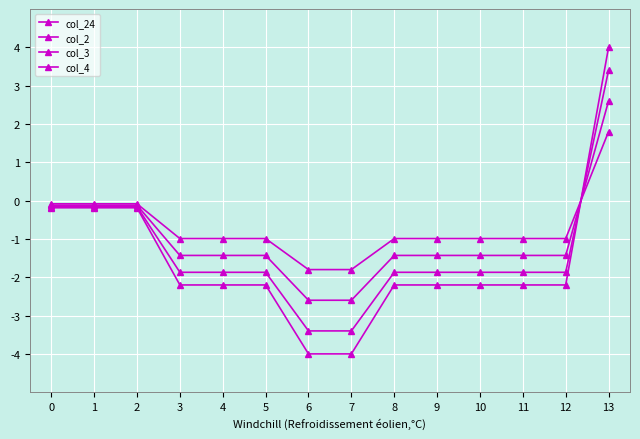

How many lines are shown in the chart?

4